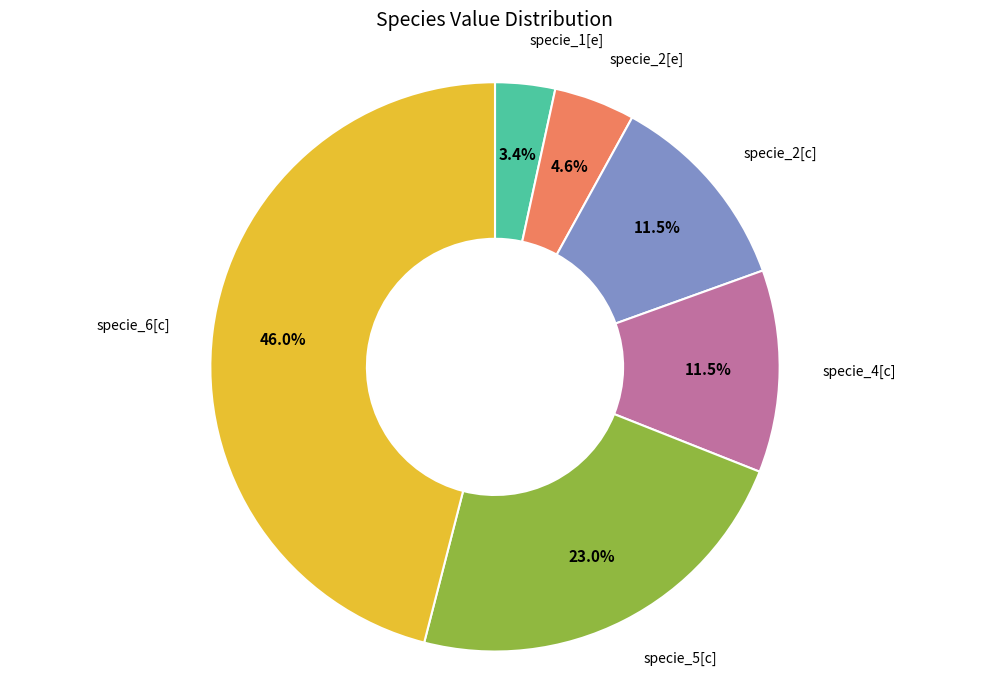

To the nearest percent, what is the difference between the specie_2[e] and specie_6[c] slice percentages?

41%